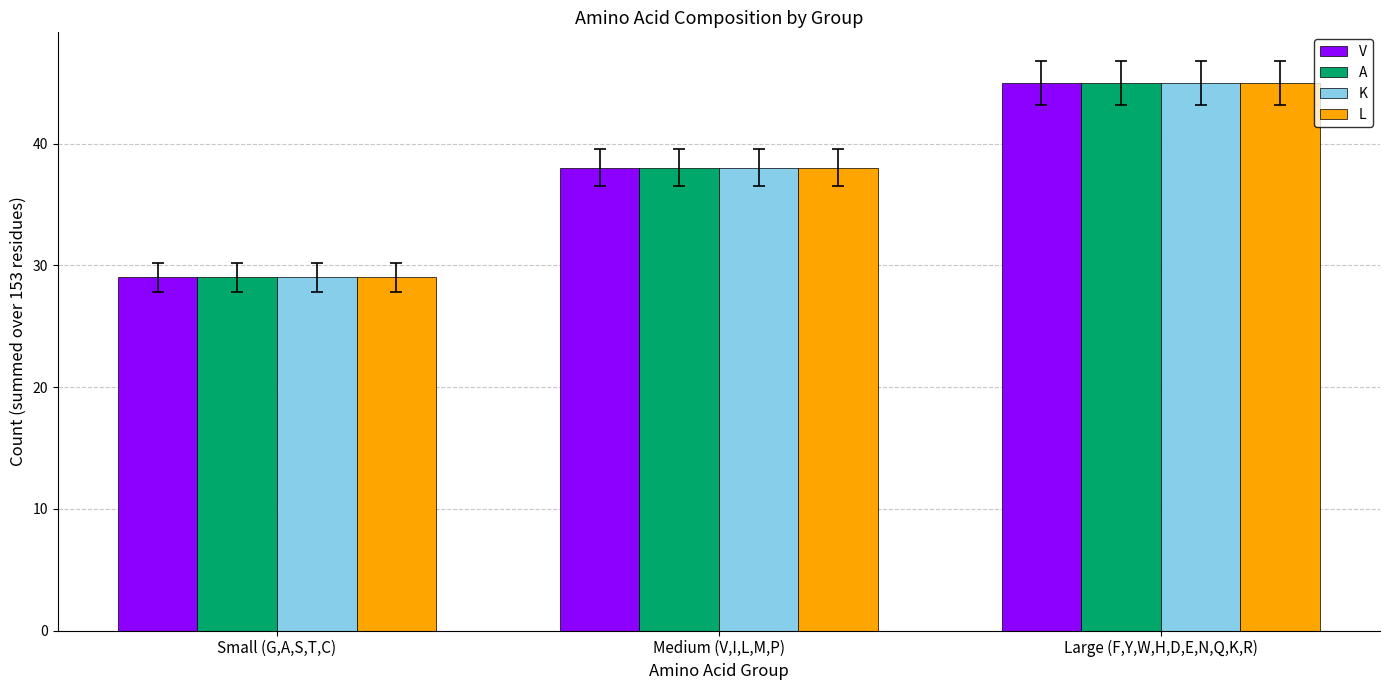

What is the label of the 1st bar from the left?

Small (G,A,S,T,C)